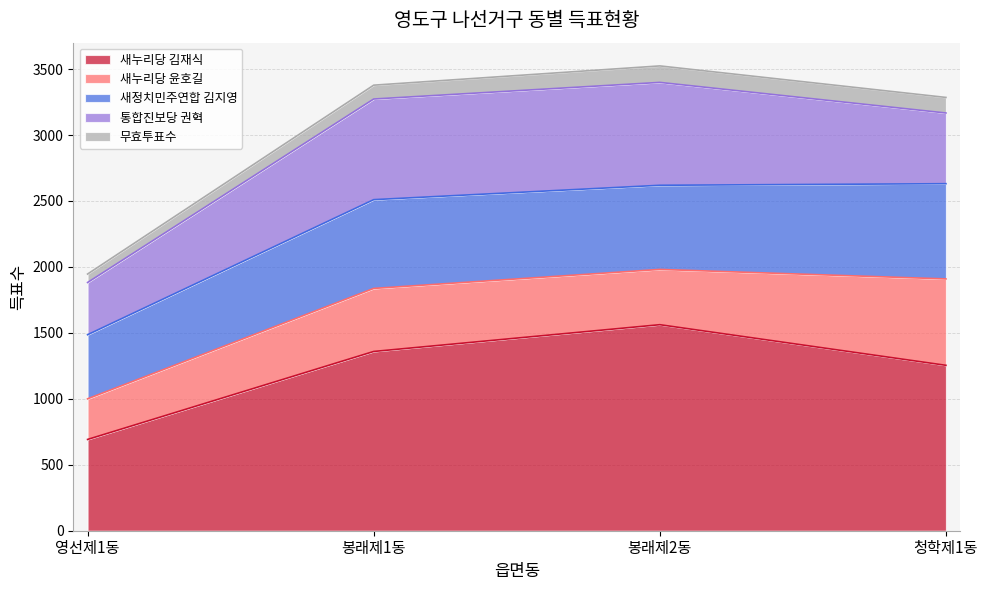

Is it true that 새정치민주연합 김지영 equals 673 at 봉래제1동?

True